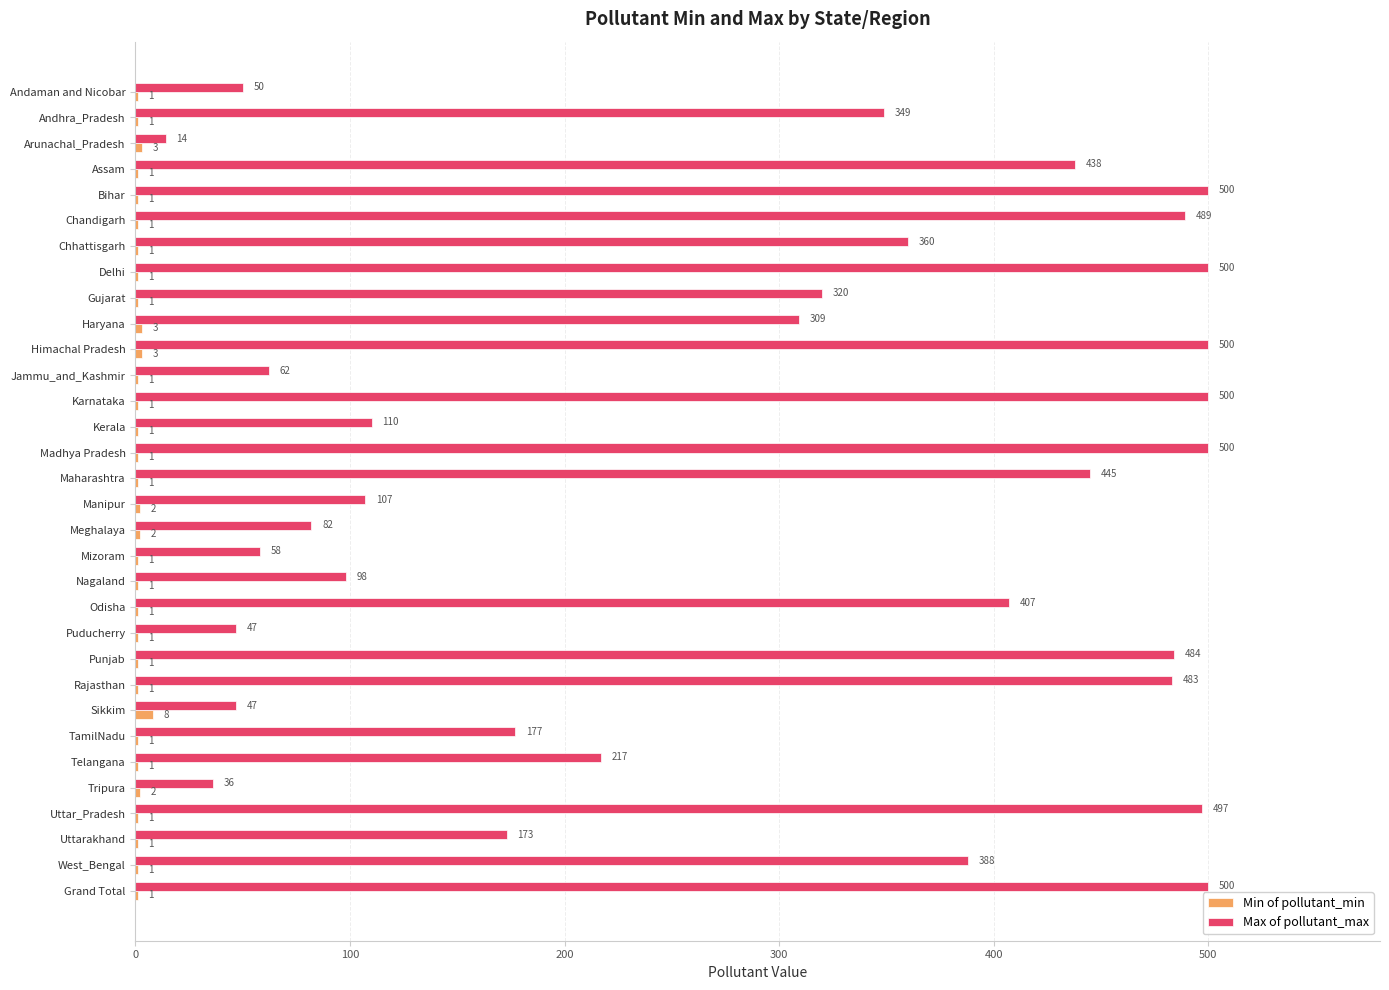

What is the sum of all Max of pollutant_max values?

9247